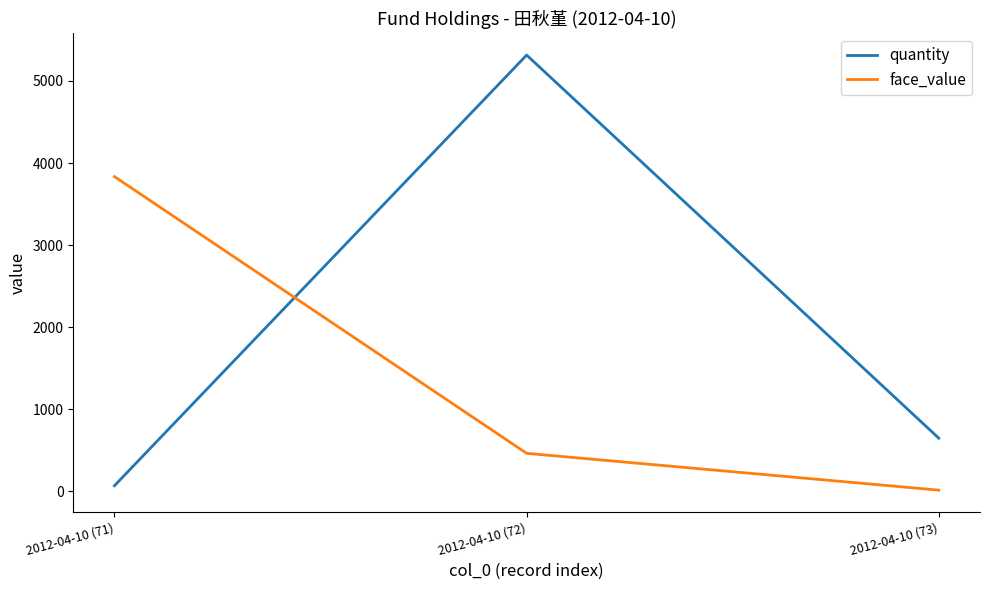

Rank the categories by face_value value from highest to lowest.

2012-04-10 (71), 2012-04-10 (72), 2012-04-10 (73)